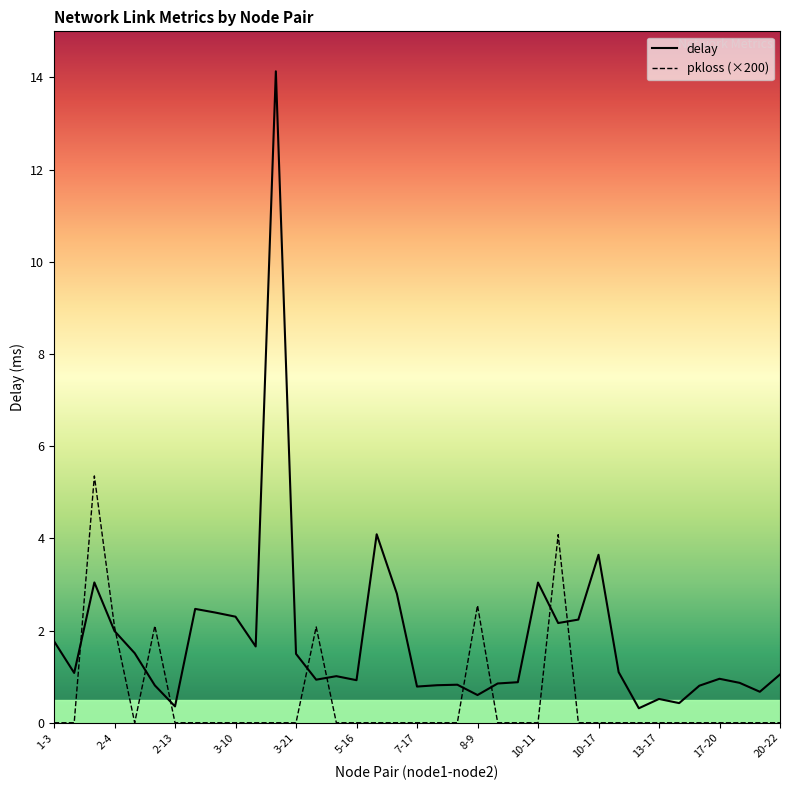

Rank the series by their maximum value, from lowest to highest.

pkloss (×200), delay